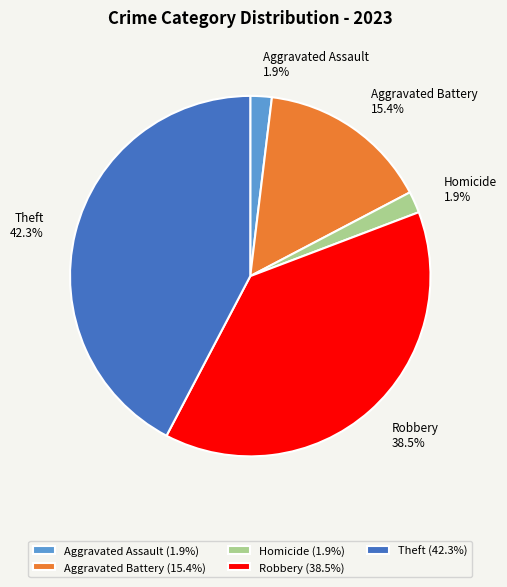

Which category has the biggest portion of the pie?

Theft